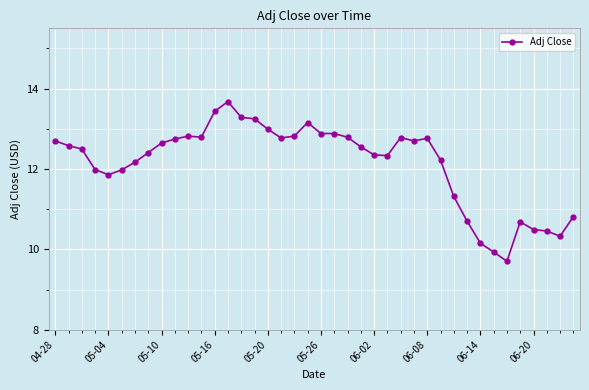

True or false: the data has more than 1 interior local peaks.

True